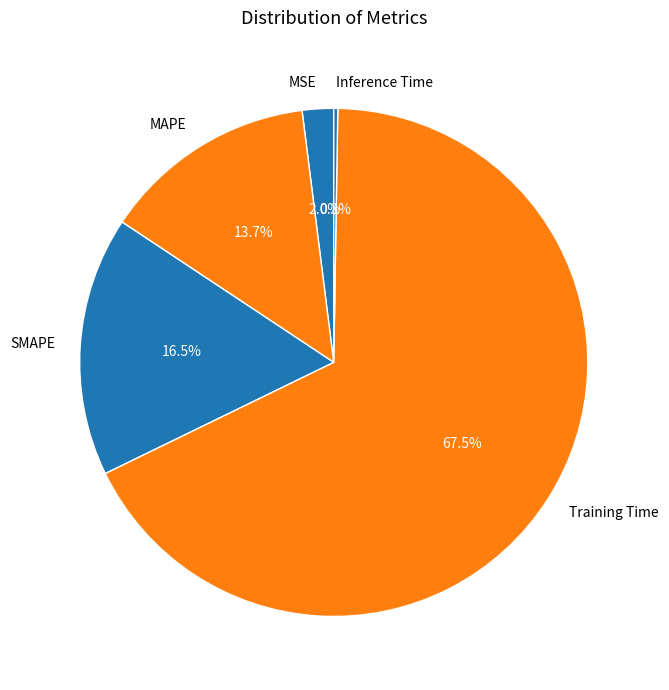

To the nearest percent, what is the difference between the largest and smallest slice percentages?

67%